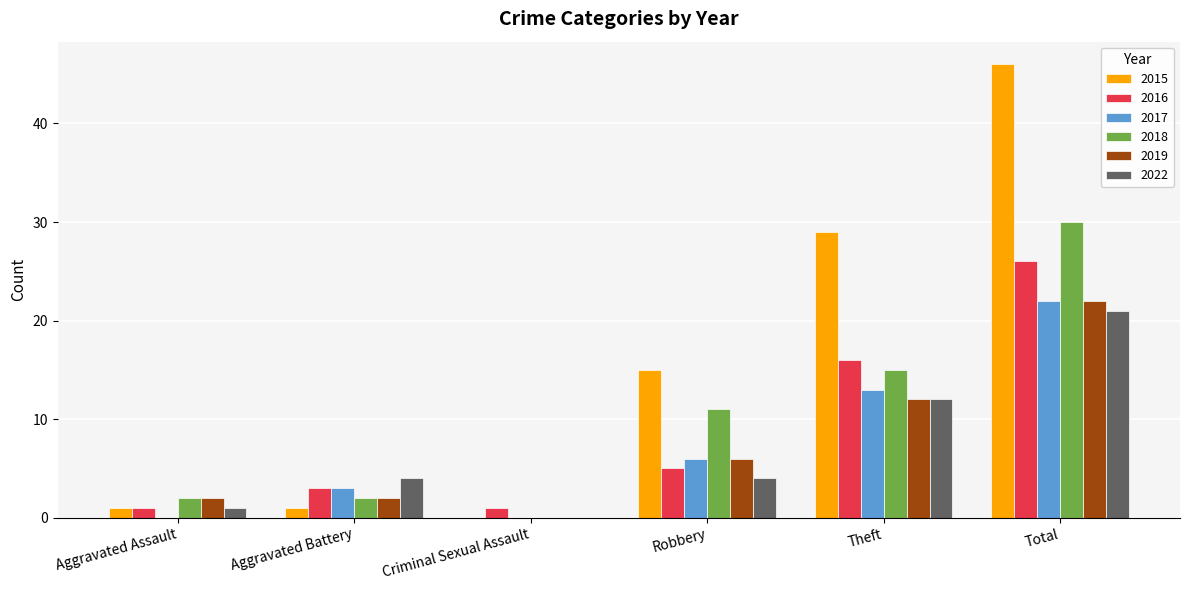

Between Aggravated Battery and Criminal Sexual Assault, which series saw the biggest shift?

2022